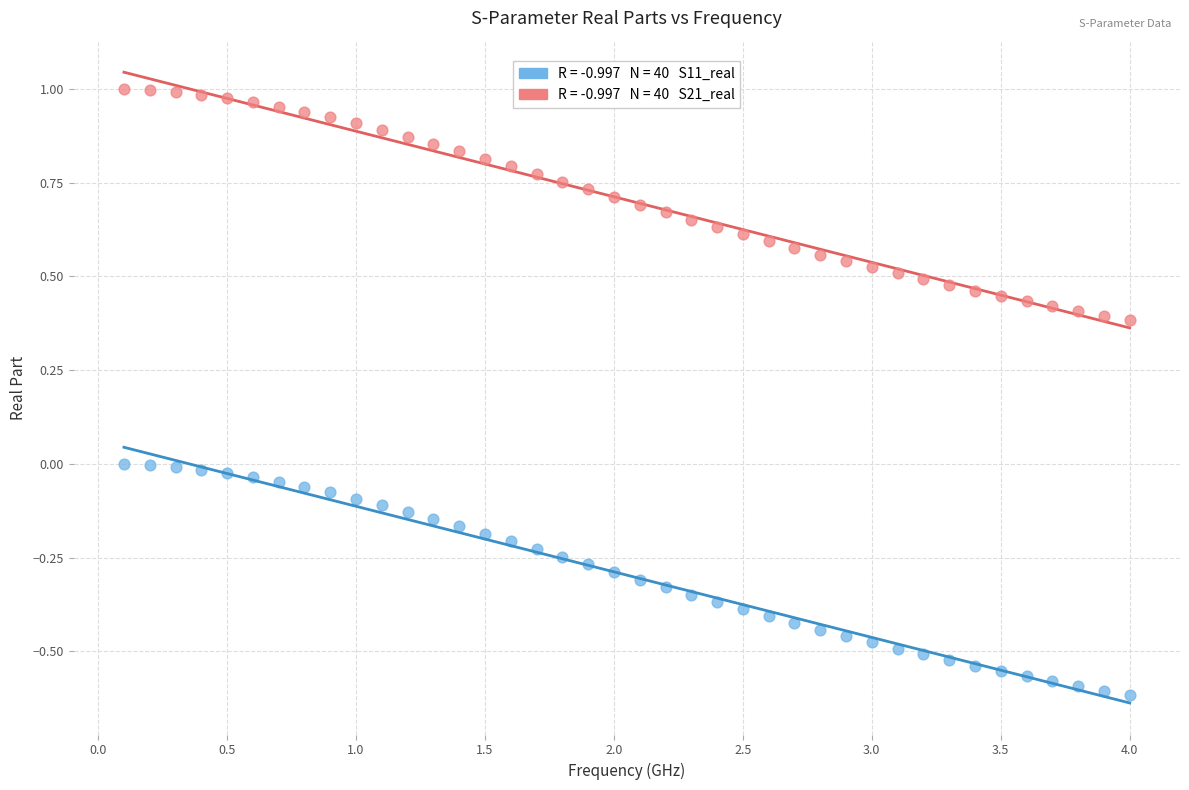

Across all data points, what is the range of Y values (max minus min)?

1.6